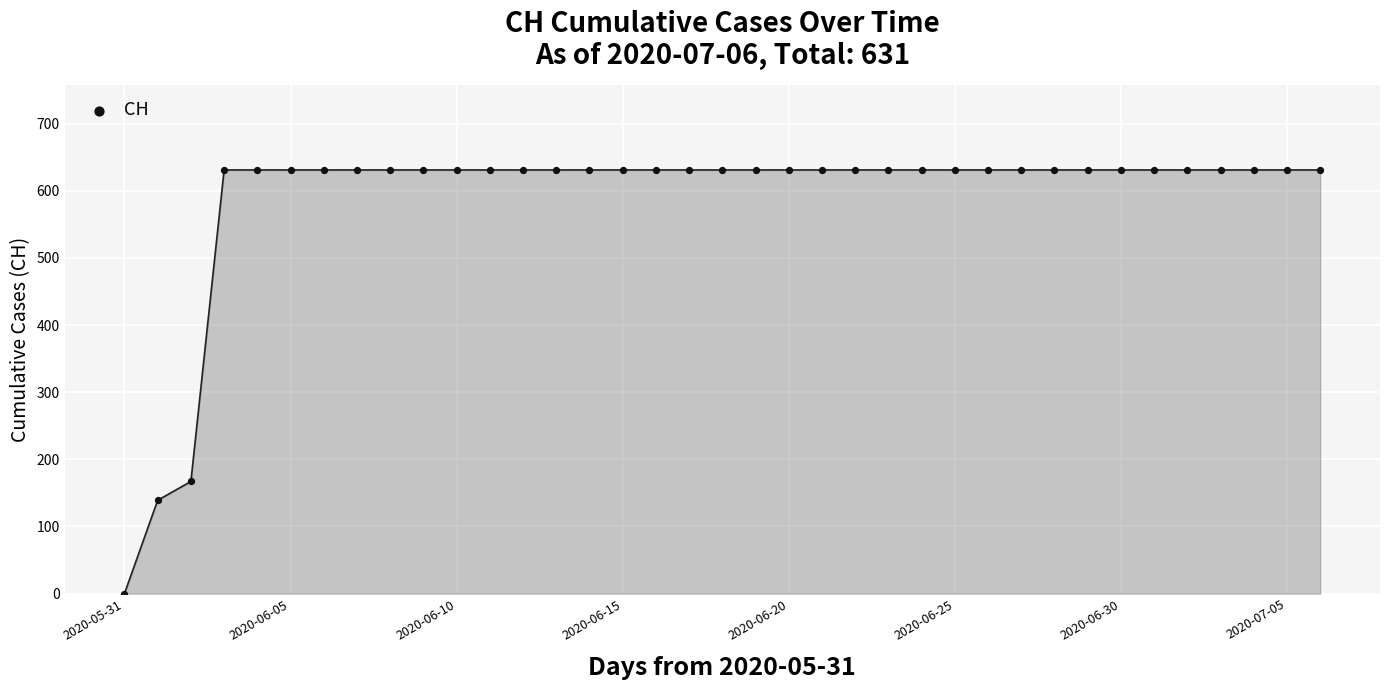

What is the range of Y values (max minus min)?

631